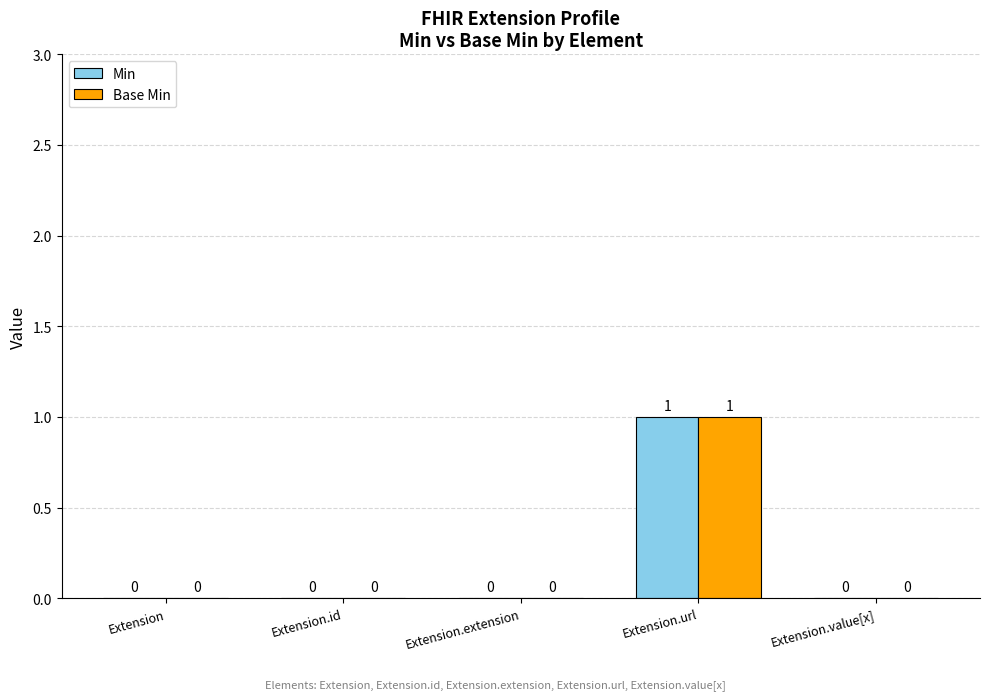

How many data points in Base Min are above 0?

1